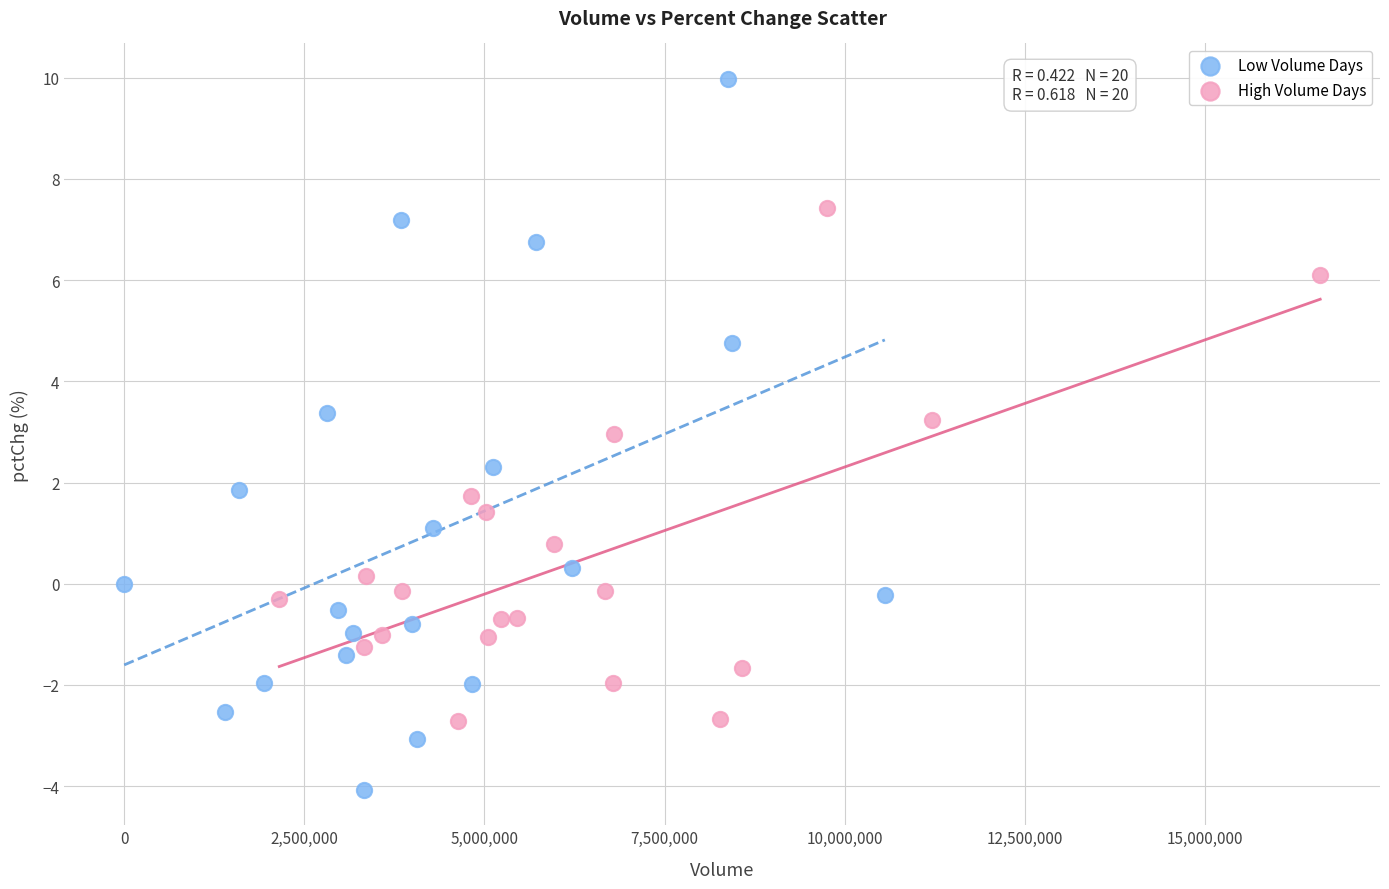

Which series reaches the minimum Y coordinate?

Low Volume Days